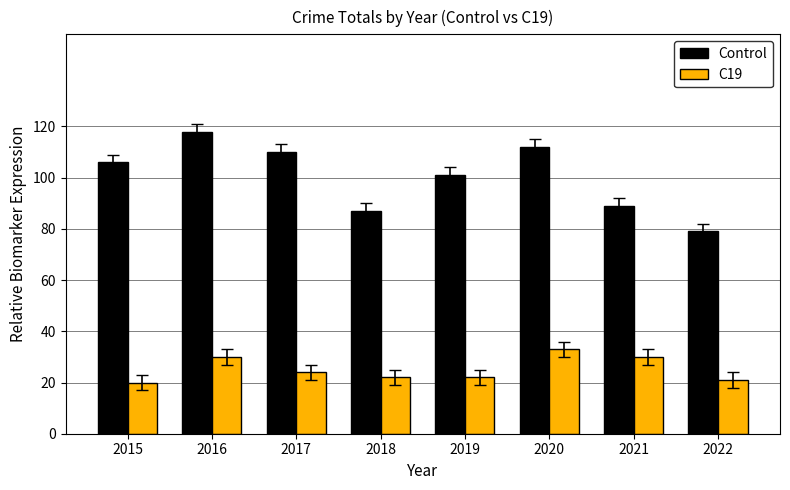

Is it true that C19 equals 33 at 2020?

True